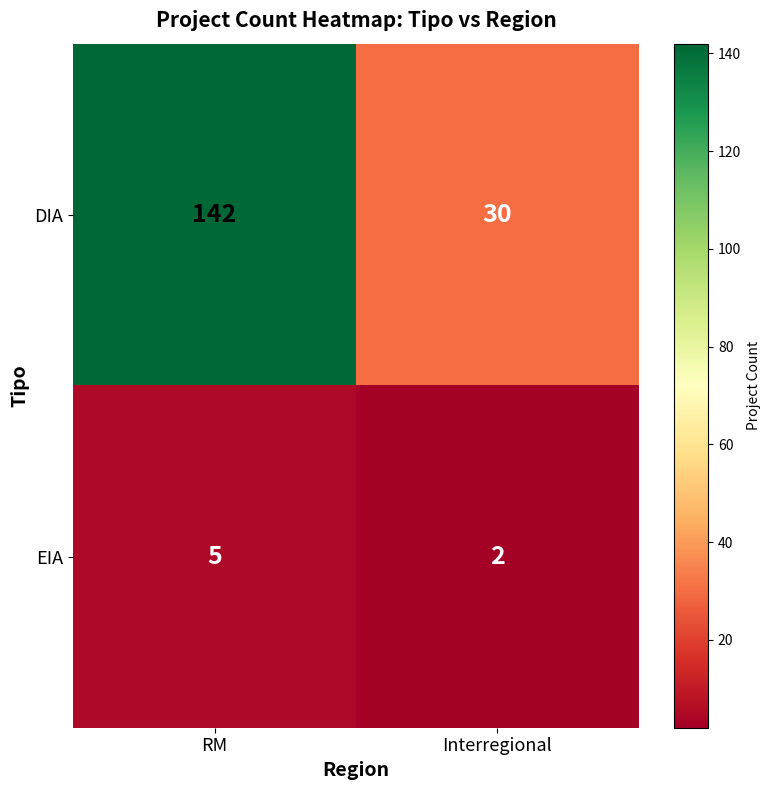

Which series changed the most between RM and Interregional?

DIA